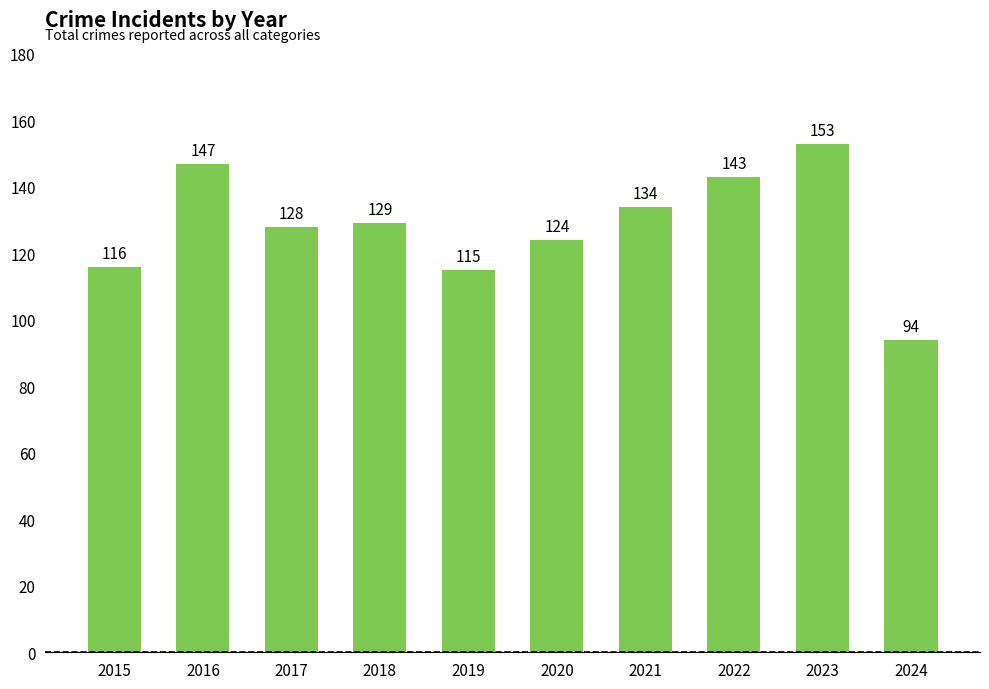

Reading left to right, transcribe all the data shown in this chart.

116	147	128	129	115	124	134	143	153	94